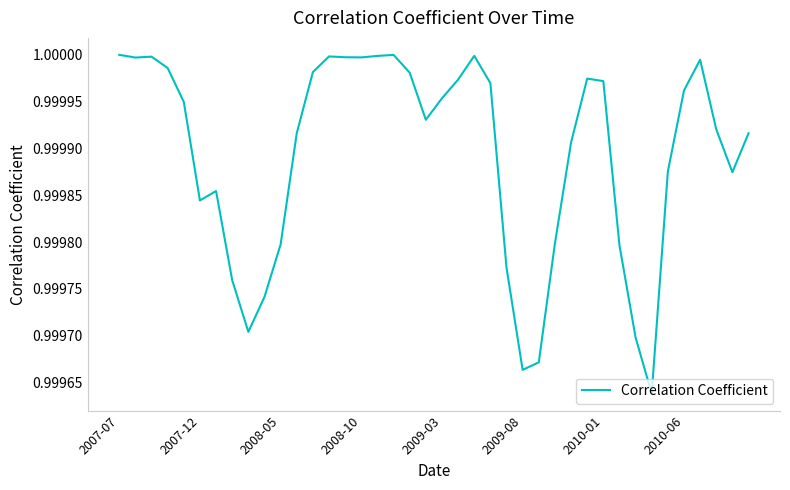

True or false: the data shows 1.4 at 2008-10.

False